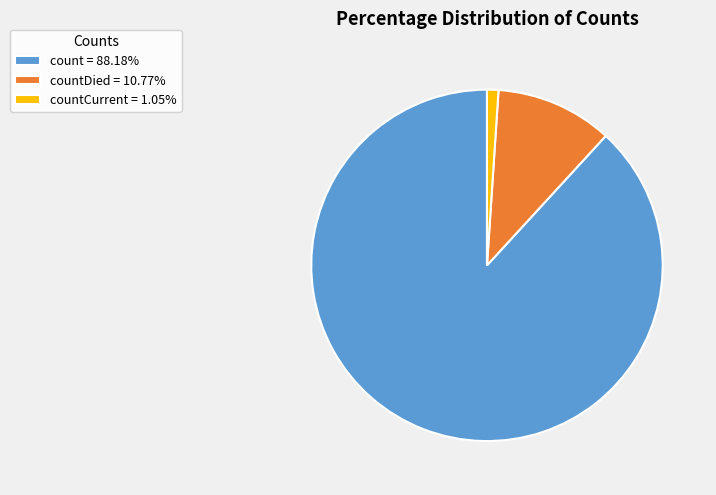

What is the ratio of the value at count = 88.18% to the value at countCurrent = 1.05%?

84.1